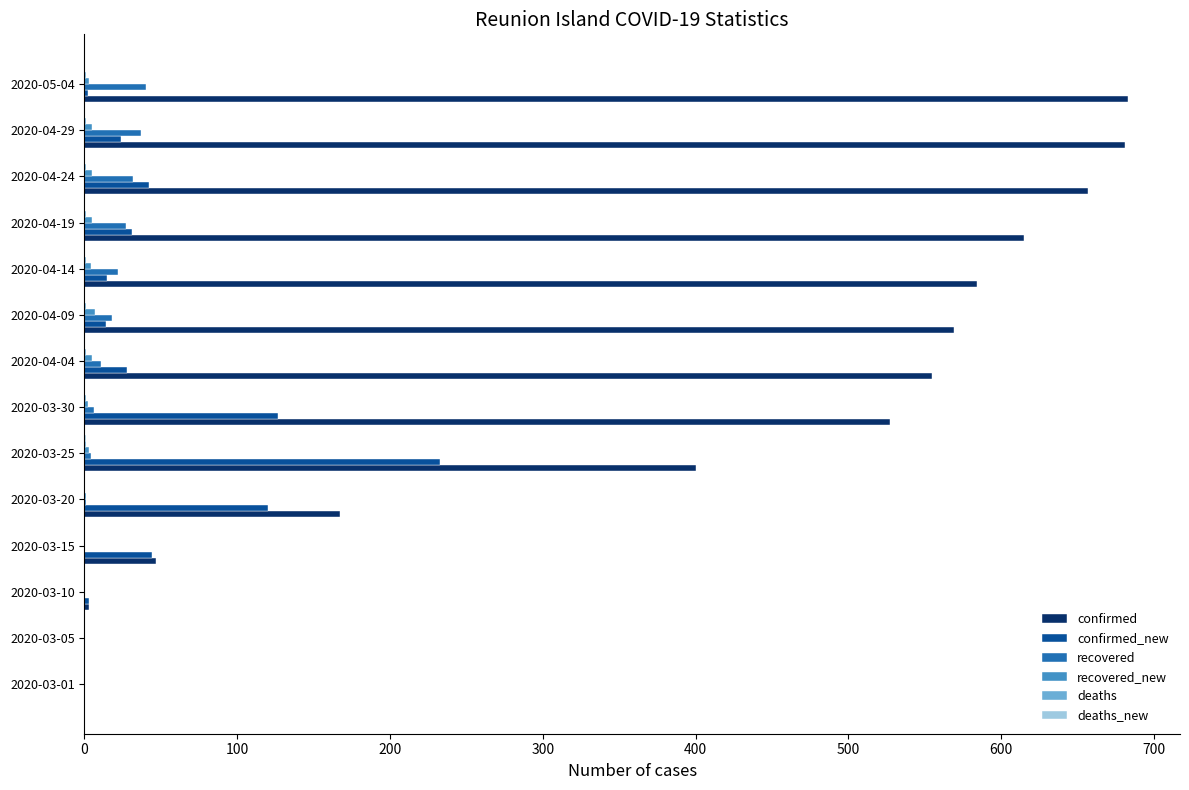

Which series has the largest total across all categories?

confirmed